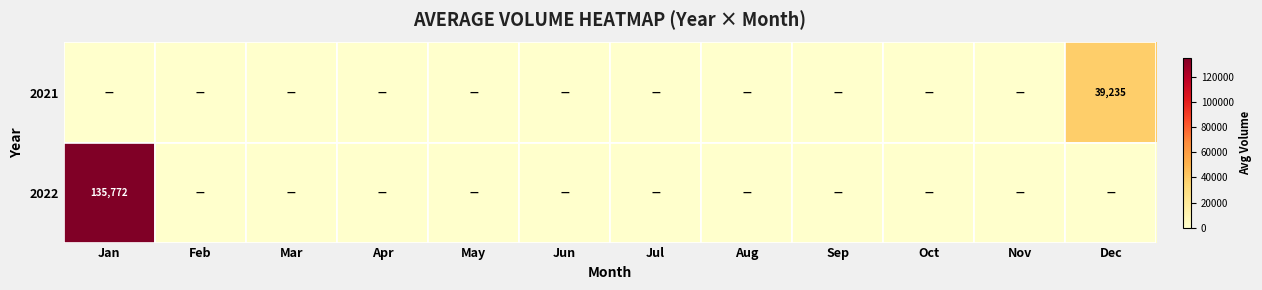

Is it true that 2022 equals 91702 at Jan?

False